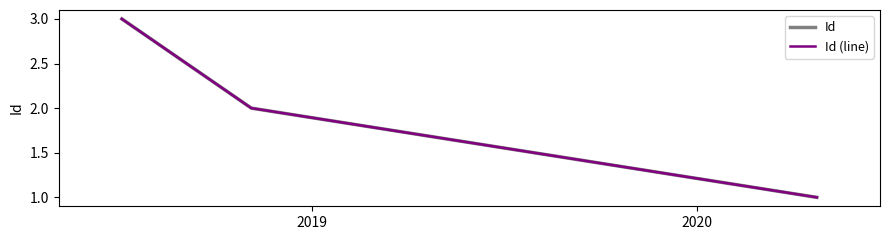

Reading left to right, transcribe all the data shown in this chart.

Id: 3	2	1
Id (line): 3	2	1